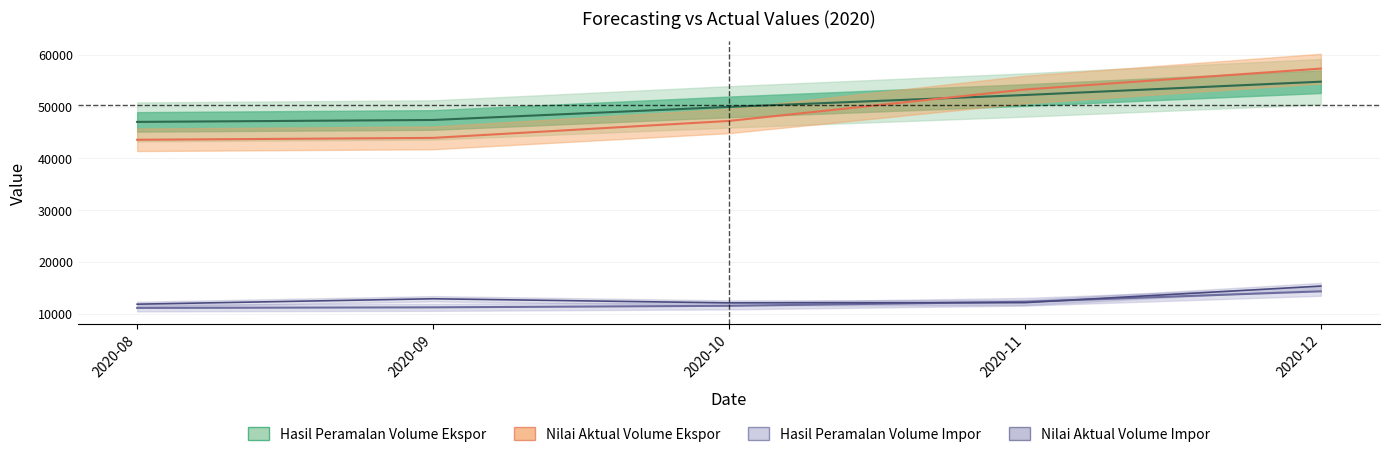

List the labels in order of Hasil Peramalan Volume Impor value, smallest first.

2020-08, 2020-09, 2020-10, 2020-11, 2020-12